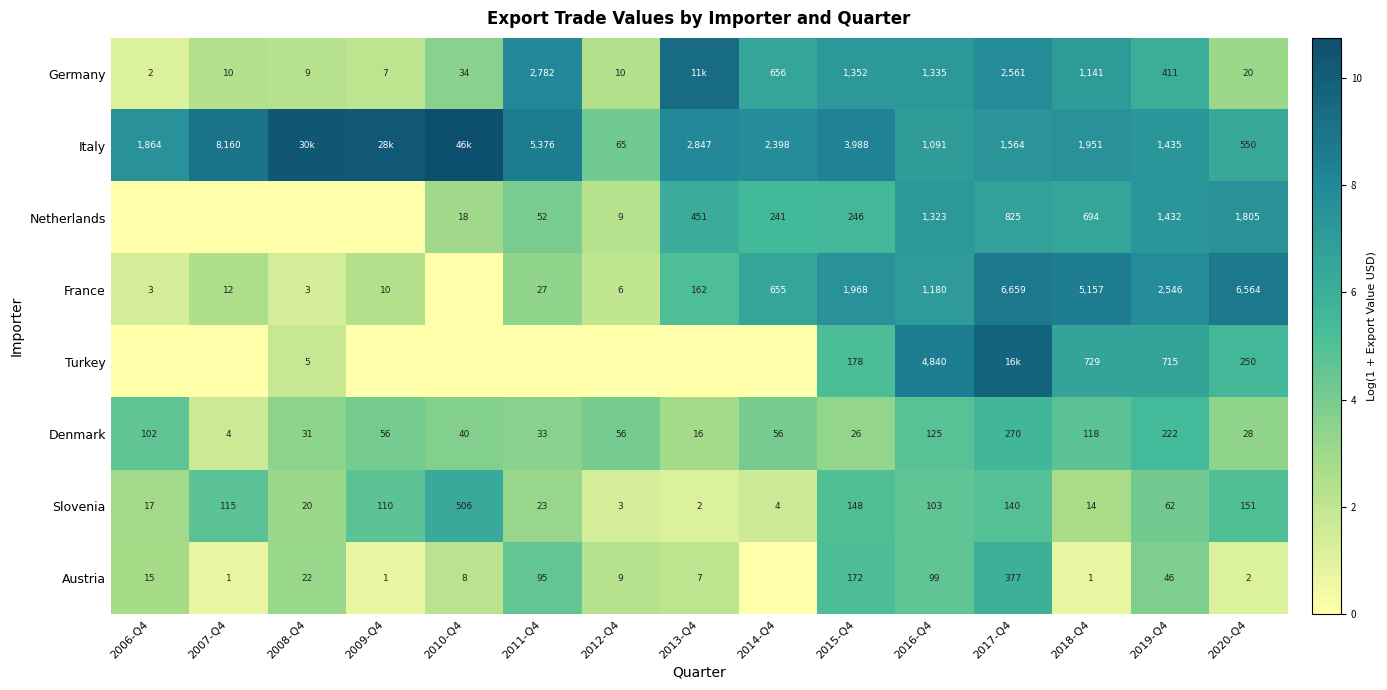

How many values in the Slovenia series are below 62?

7